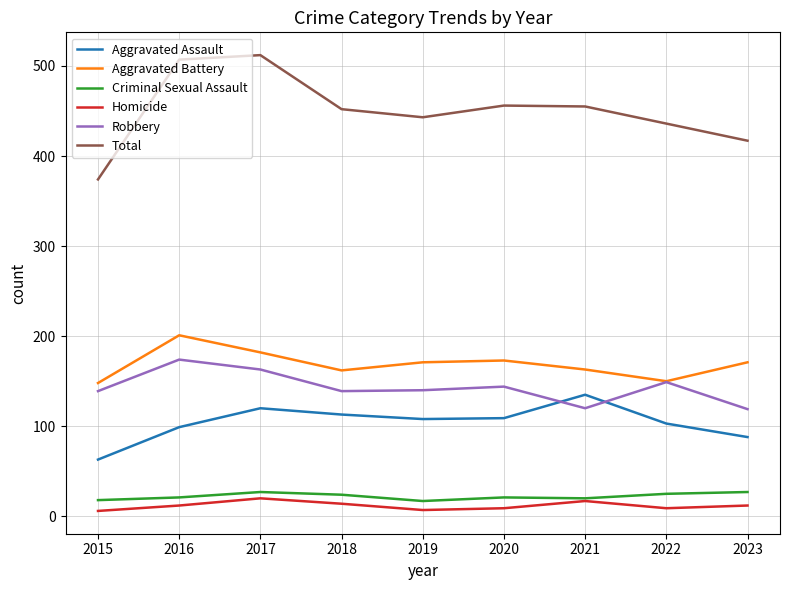

Where does the Aggravated Battery series first go above 171?

2016